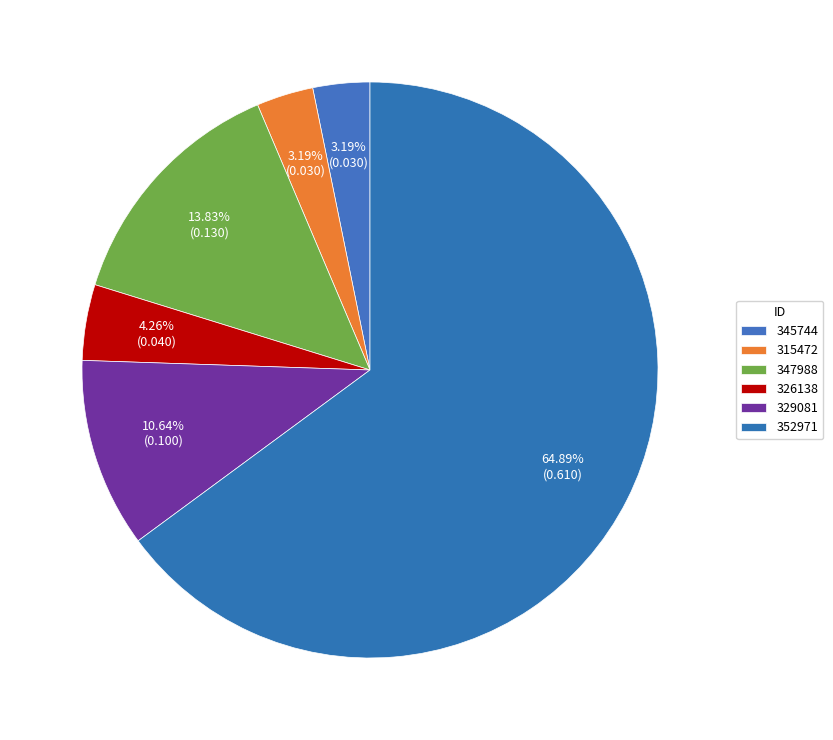

To the nearest percent, what percentage of the pie is 329081?

11%